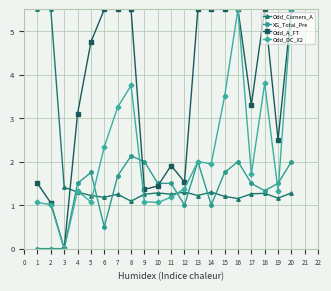

Which series has the largest total across all categories?

Odd_A_FT